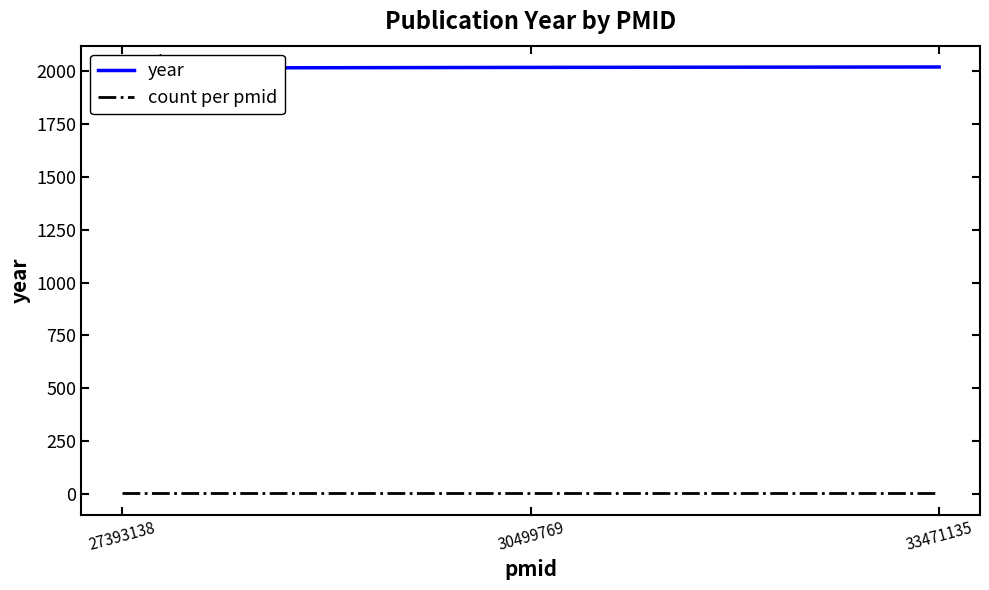

Rank the categories by count per pmid value from highest to lowest.

27393138, 30499769, 33471135